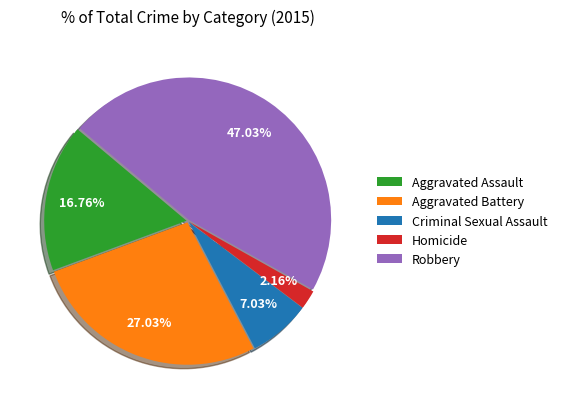

How many segments does this pie chart have?

5